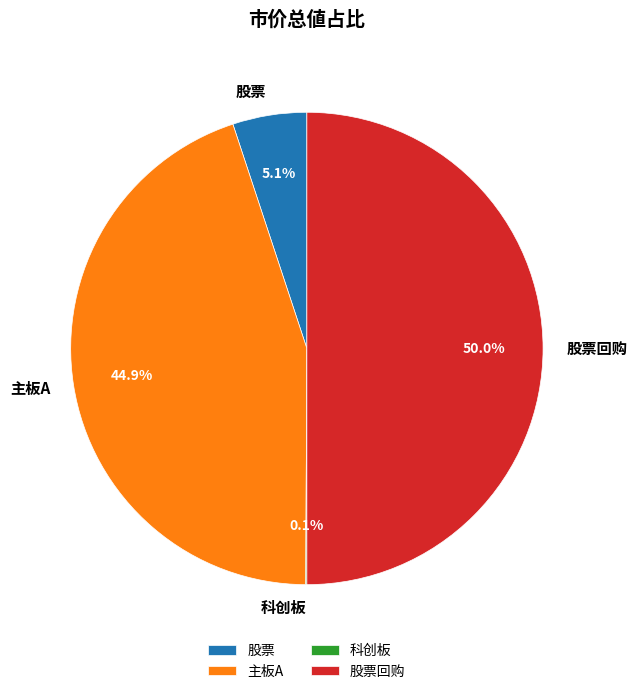

What is the ratio of the value at 股票回购 to the value at 主板A?

1.1